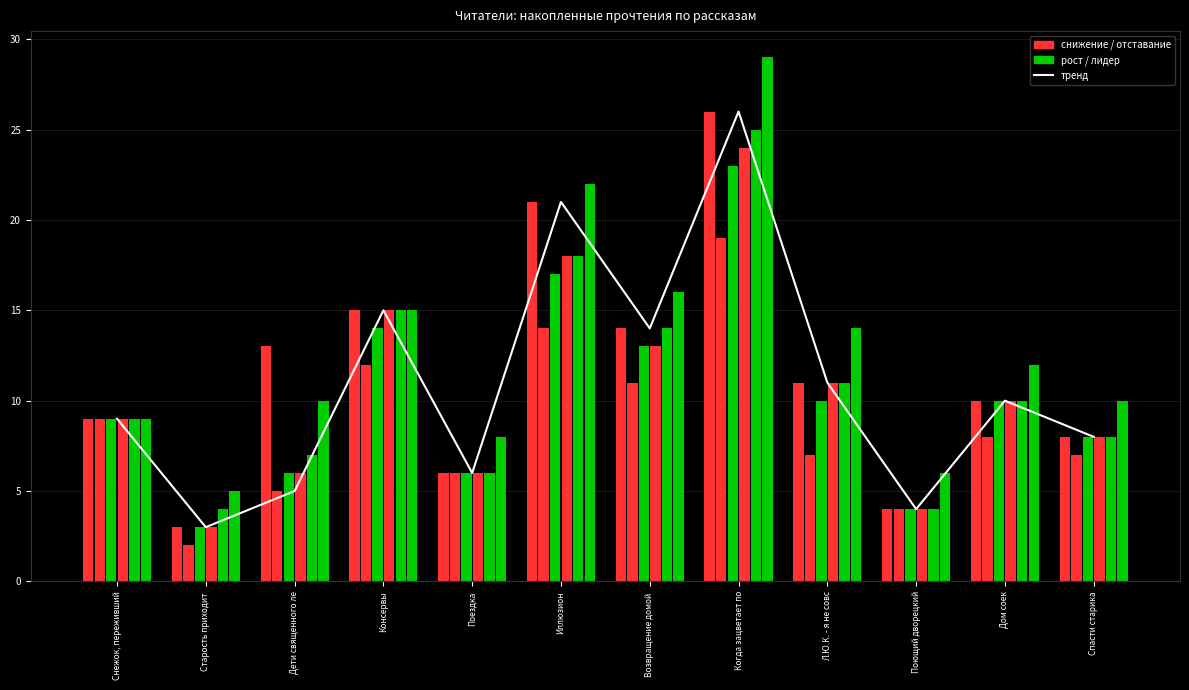

Rank the categories by 13.04 06:20 value from highest to lowest.

Когда зацветает по, Иллюзион, Консервы, Возвращение домой, Снежок, переживший, Дом соек, Л.Ю.К. - я не совс, Спасти старика, Поездка, Дети священного ле, Поющий дворецкий, Старость приходит